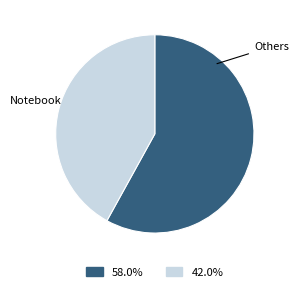

How many slices are in this pie chart?

2